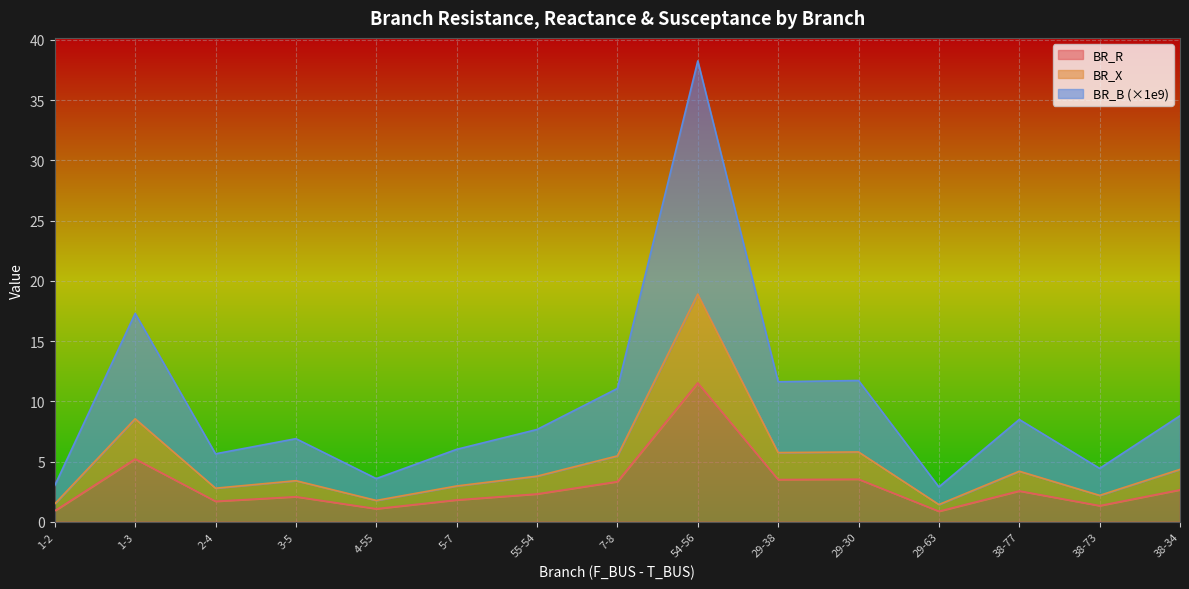

What is the label of the 11th point from the right?

4-55